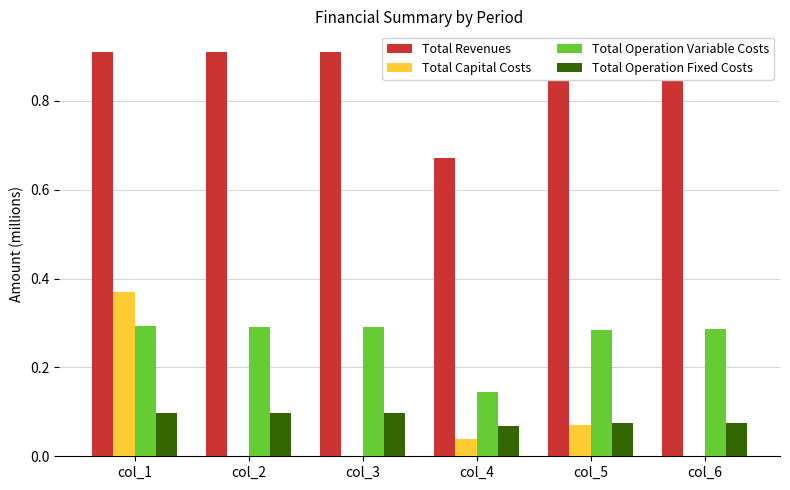

True or false: Total Operation Variable Costs has a value of 0.4 at col_5.

False